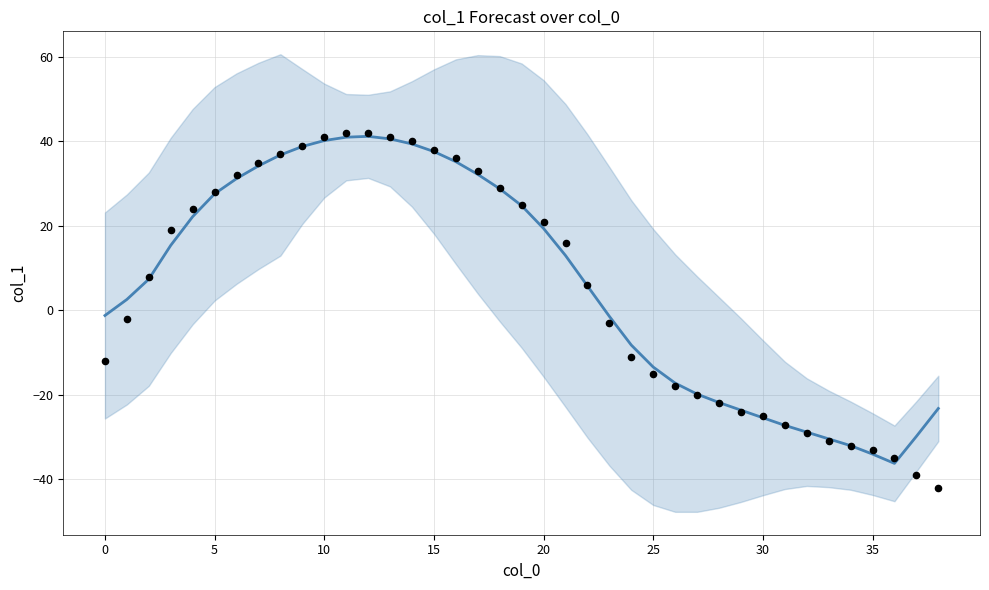

What is the total value across all series at 37?

-68.8